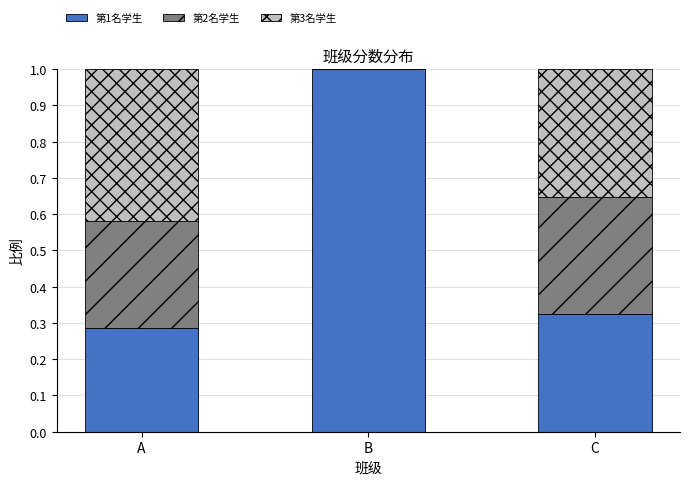

The value of 第1名学生 at A is 0.4. True or false?

False